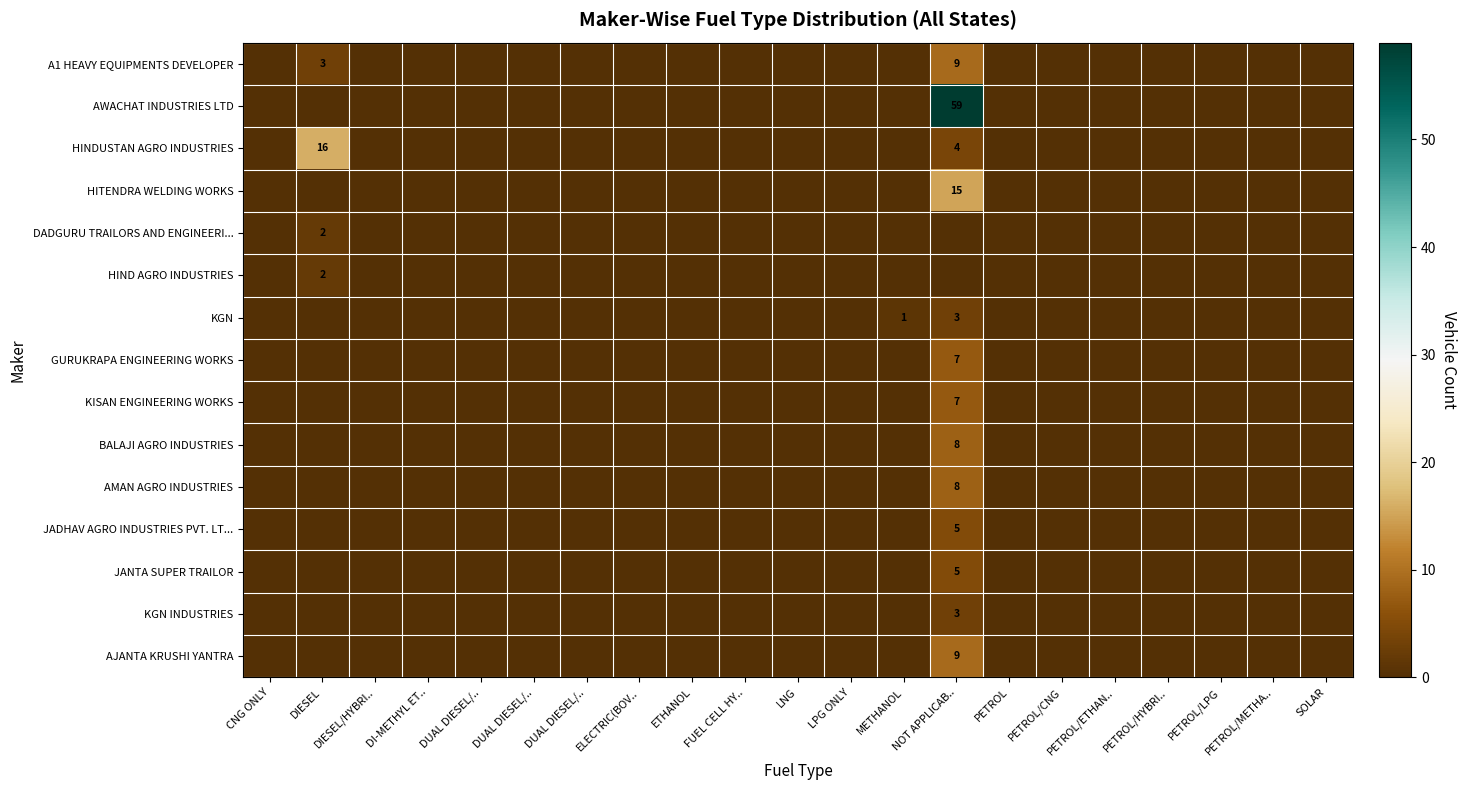

Rank the categories by AWACHAT INDUSTRIES LTD value from lowest to highest.

CNG ONLY, DIESEL, DIESEL/HYBRI.., DI-METHYL ET.., DUAL DIESEL/.., DUAL DIESEL/.., DUAL DIESEL/.., ELECTRIC(BOV.., ETHANOL, FUEL CELL HY.., LNG, LPG ONLY, METHANOL, PETROL, PETROL/CNG, PETROL/ETHAN.., PETROL/HYBRI.., PETROL/LPG, PETROL/METHA.., SOLAR, NOT APPLICAB..